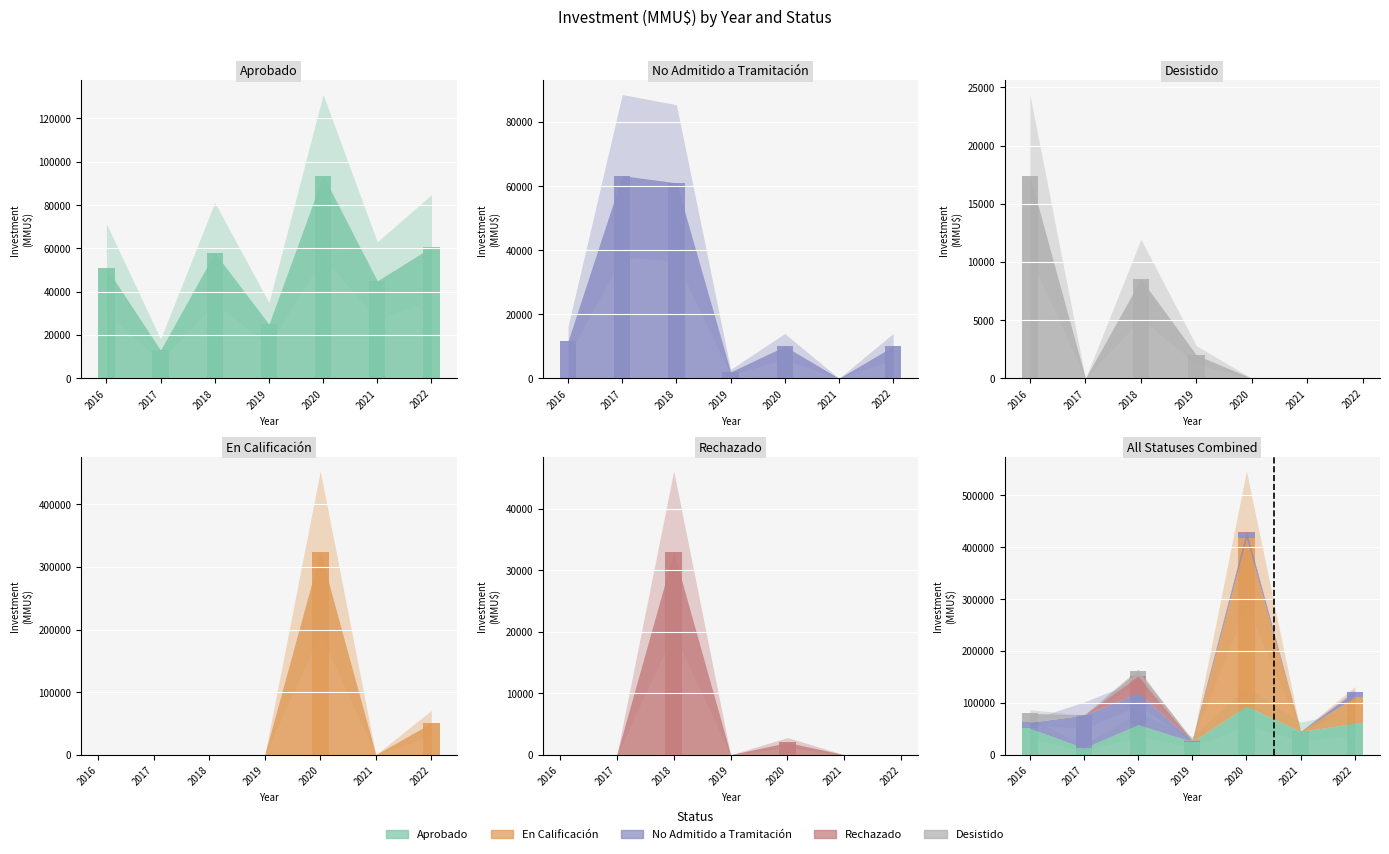

At 2021, list the series in order from smallest to largest.

En Calificación, No Admitido a Tramitación, Rechazado, Desistido, Aprobado